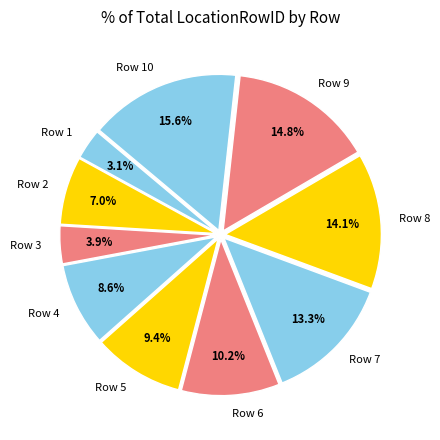

To the nearest percent, what is the average slice percentage?

10%